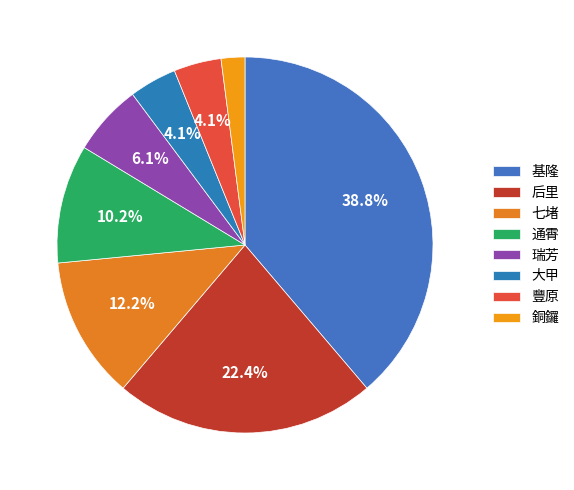

How many segments does this pie chart have?

8